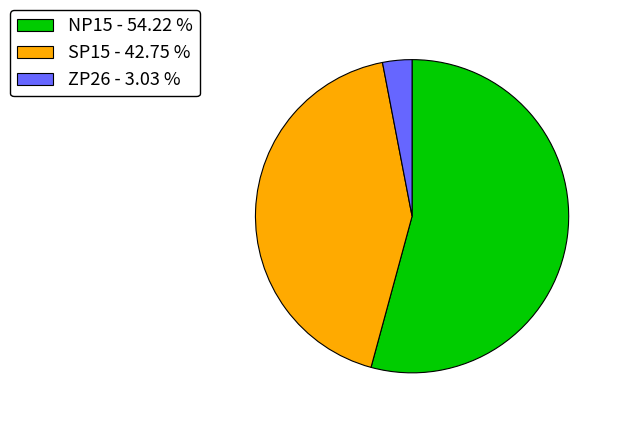

How many slices are in this pie chart?

3